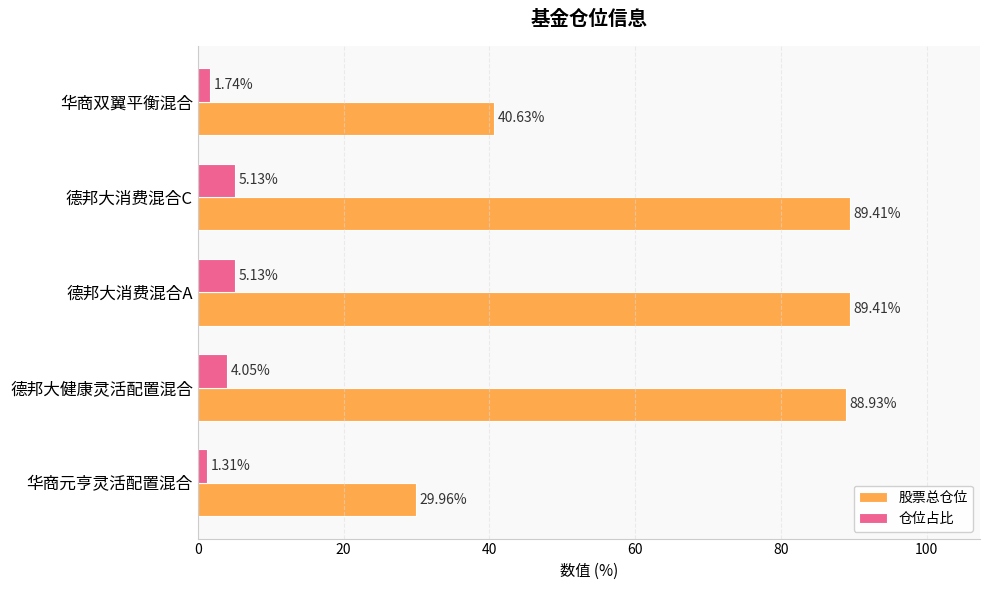

At how many categories does at least one series exceed 83?

3